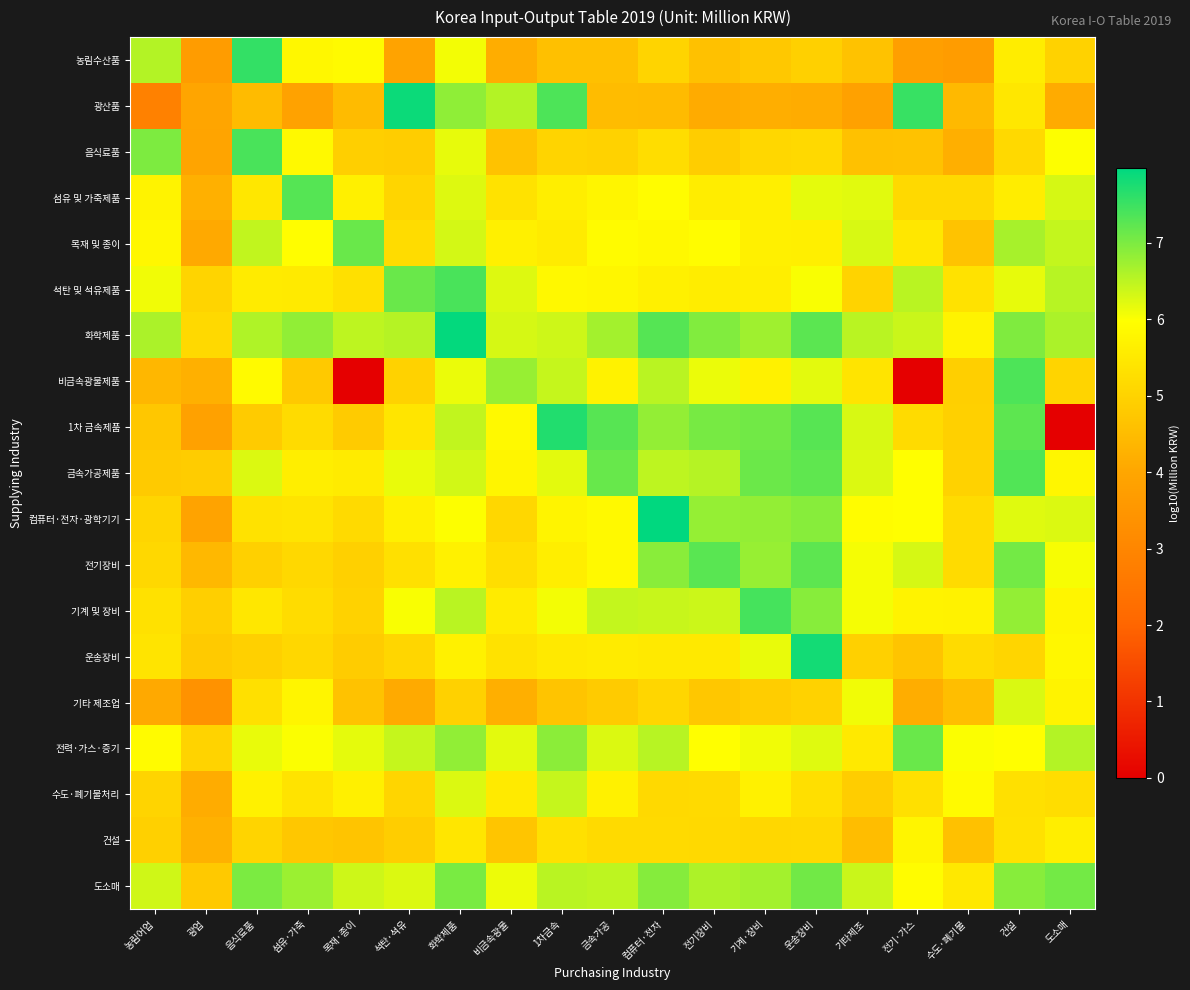

At how many categories does at least one series exceed 5?

19